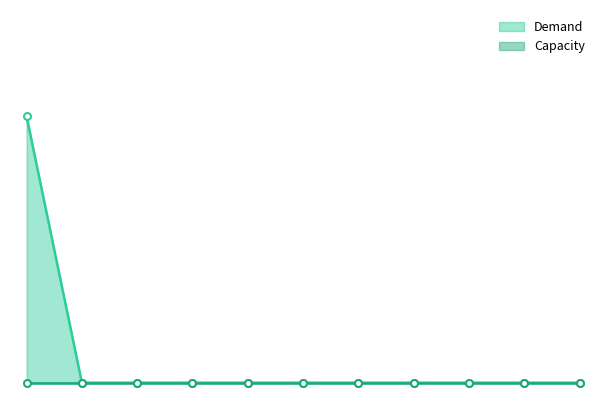

Rank the categories by value from highest to lowest.

CHE, FCIG, VBL, VZM, KNGK, FCST, BVL, FCIR, PKO, AJIT, AJIT